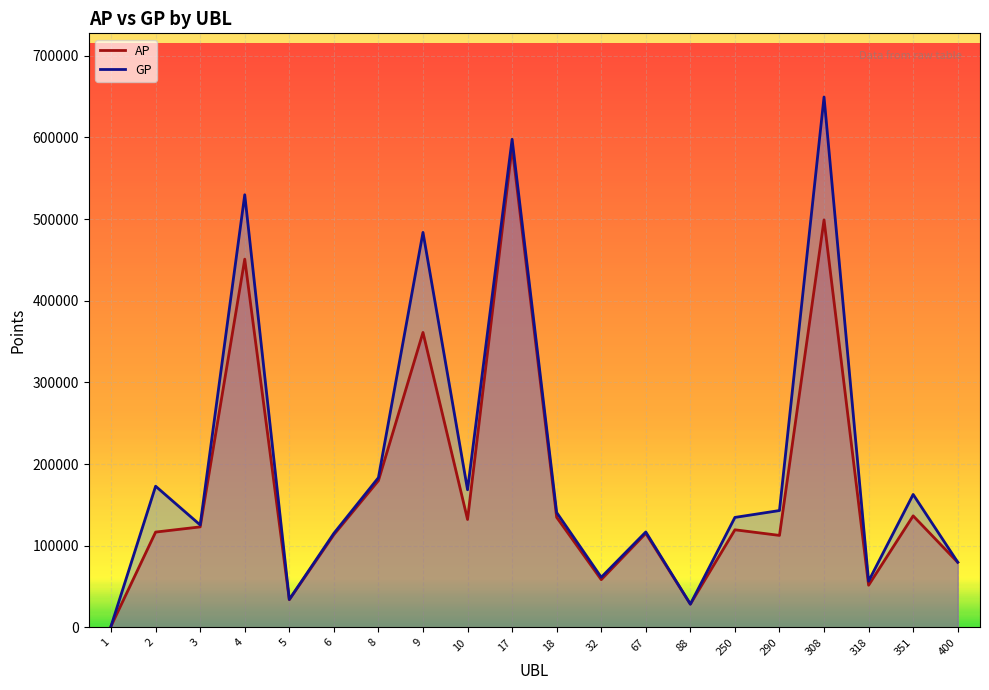

At which label does AP reach its minimum?

1